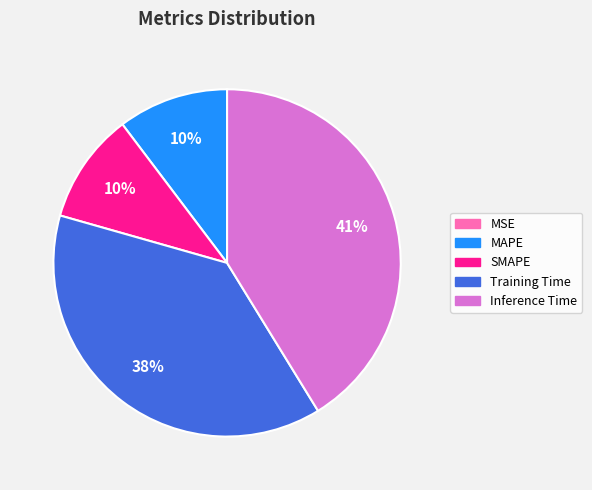

What is the largest slice in the pie chart?

Inference Time